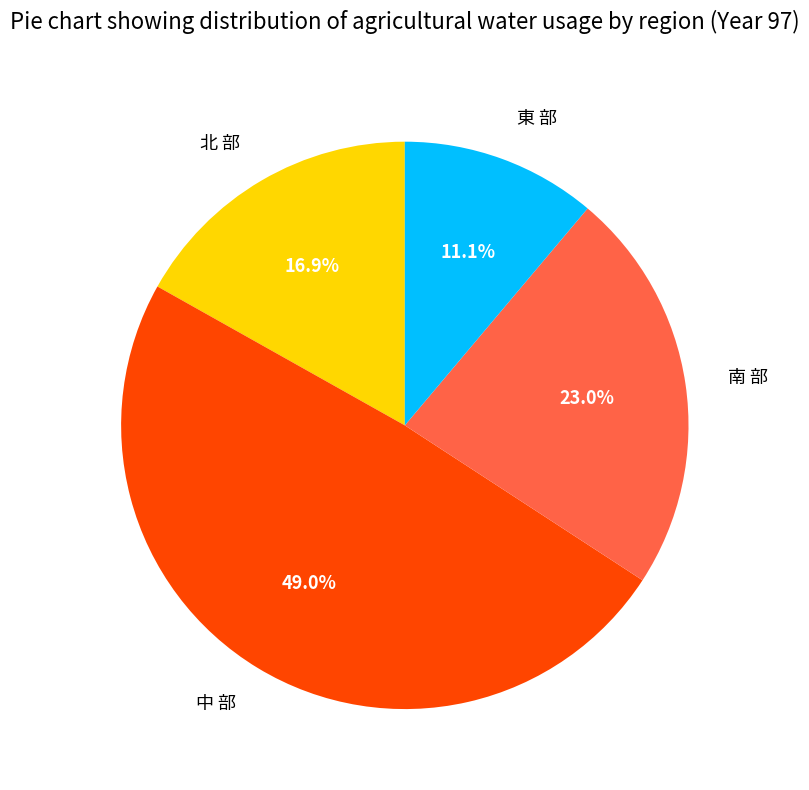

To the nearest percent, what is the difference between the largest and smallest slice percentages?

38%